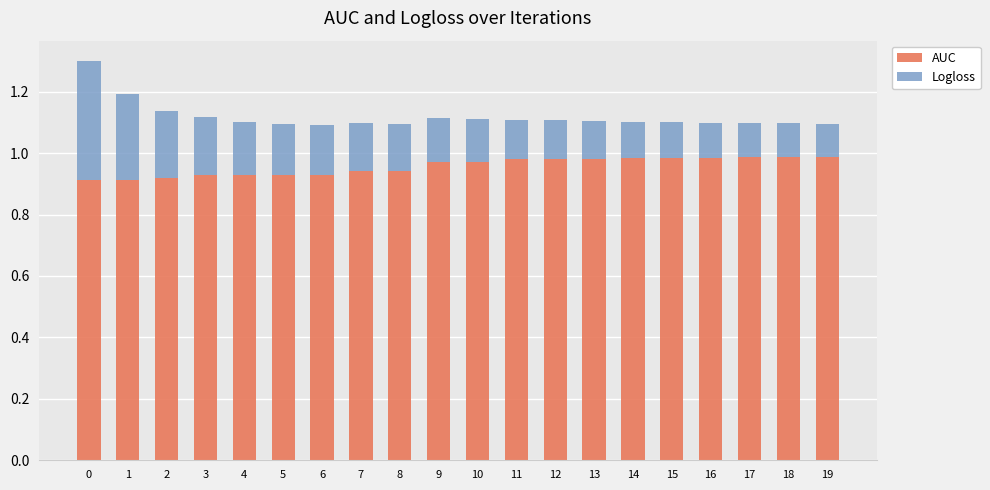

True or false: AUC has a value of 0.9 at 8.

True